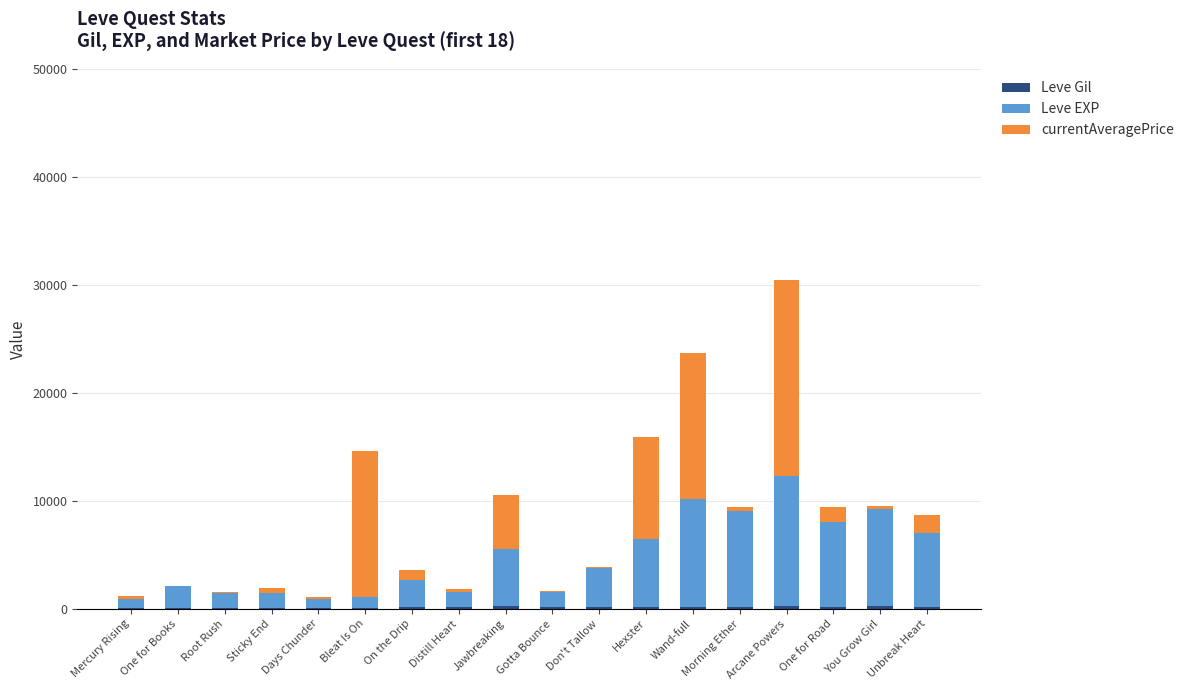

At which category is the sum across all series the highest?

Arcane Powers